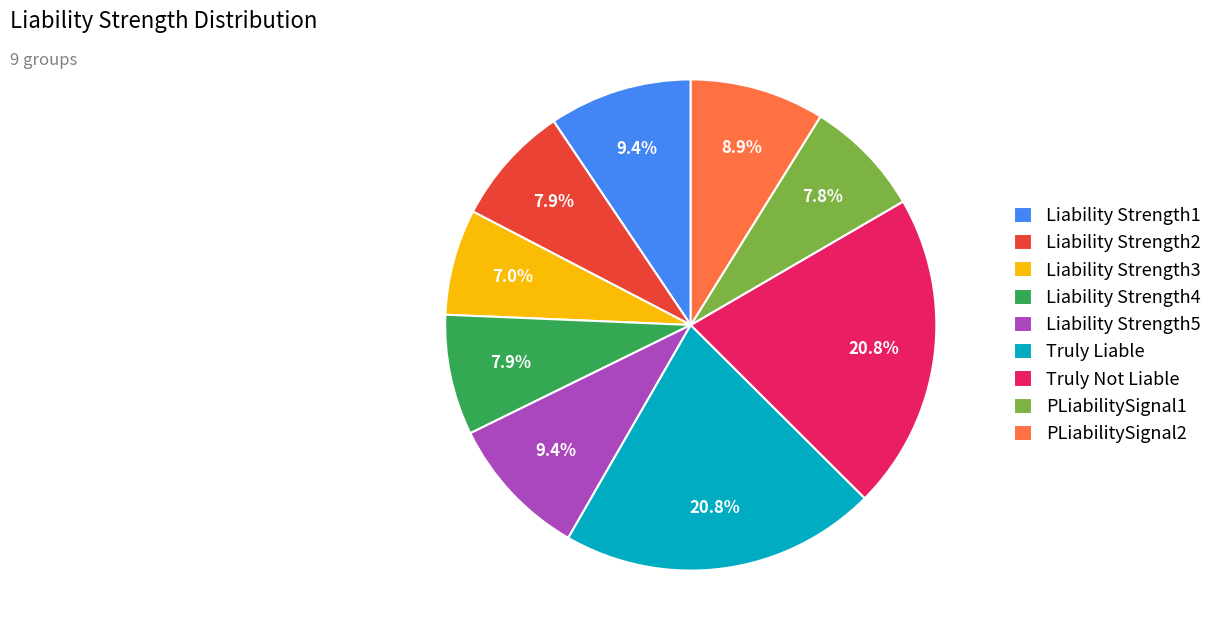

What percentage is the PLiabilitySignal1 slice, to the nearest percent?

8%